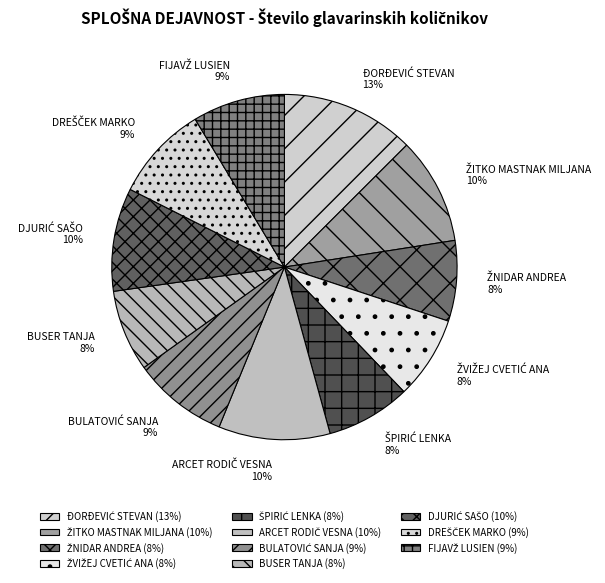

The BUSER TANJA slice represents 8% of the pie. True or false?

True